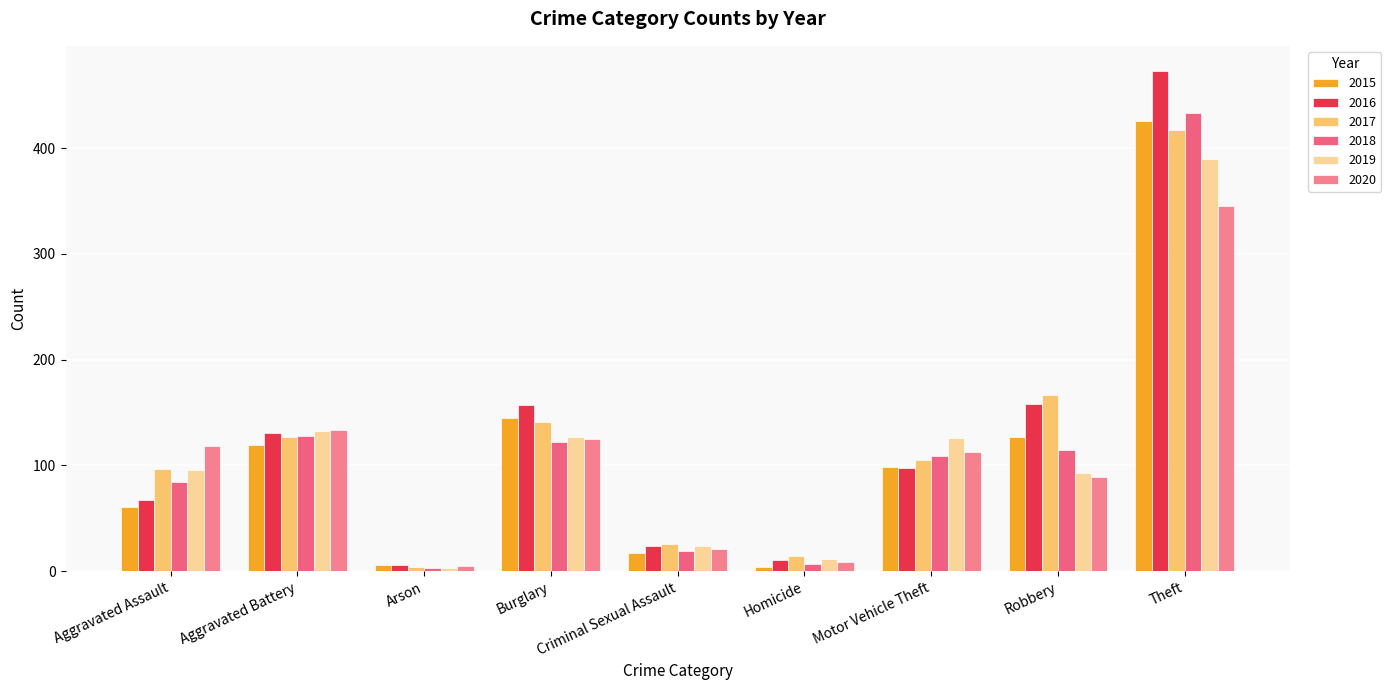

What is the label of the 8th bar from the left?

Robbery